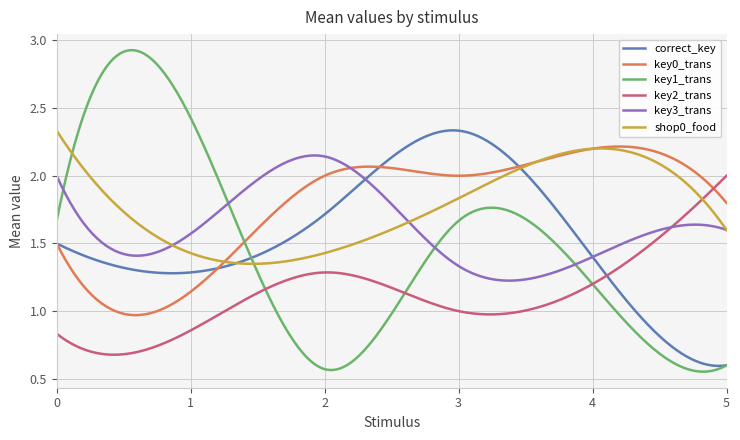

Which series has the widest spread of values?

key1_trans